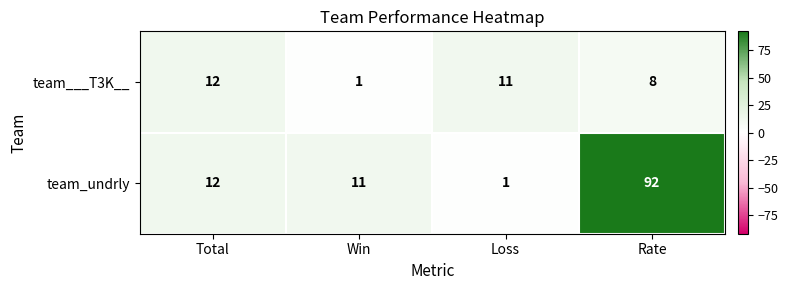

Is it true that team___T3K__ equals 5 at Rate?

False